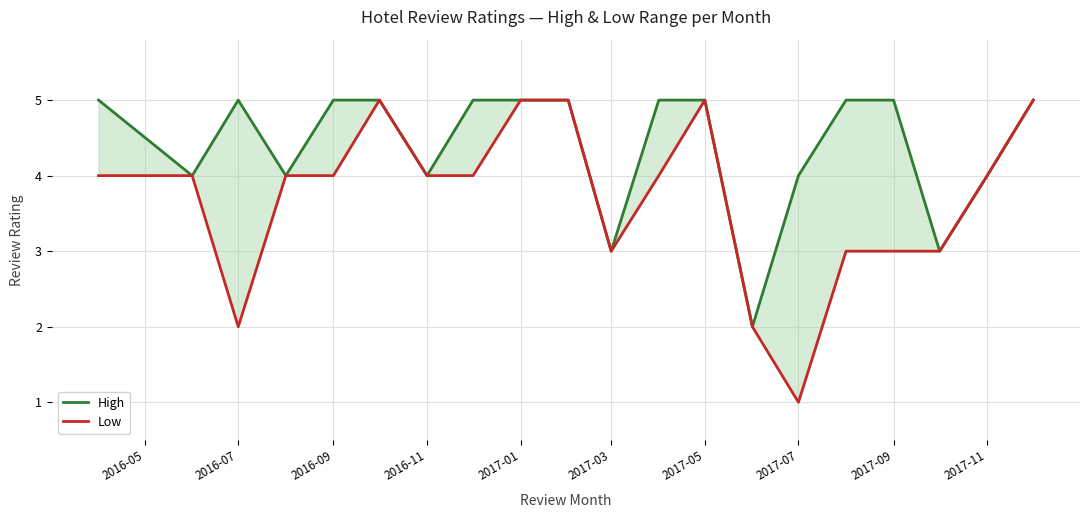

Where is High nearest to the value 3?

2017-03